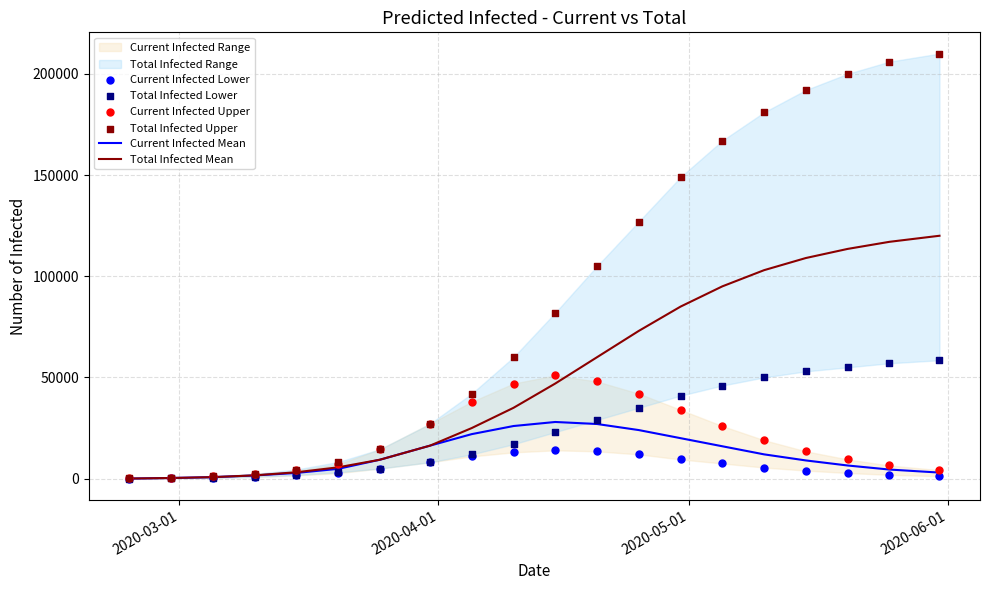

Which series reaches the minimum Y coordinate?

Current Infected Lower